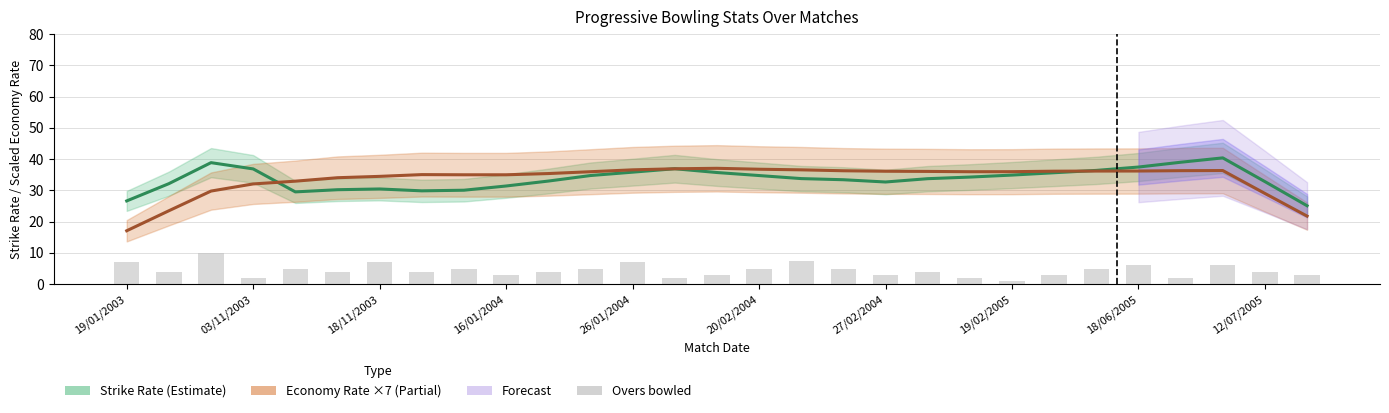

What is the sum of all Strike Rate (Estimate) values?

976.8